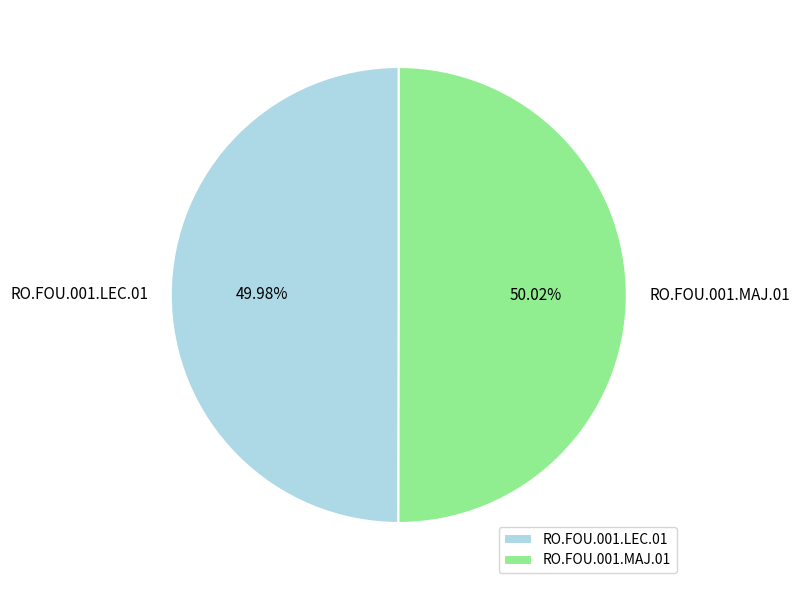

What is the total percentage of RO.FOU.001.MAJ.01 and RO.FOU.001.LEC.01?

100.0%